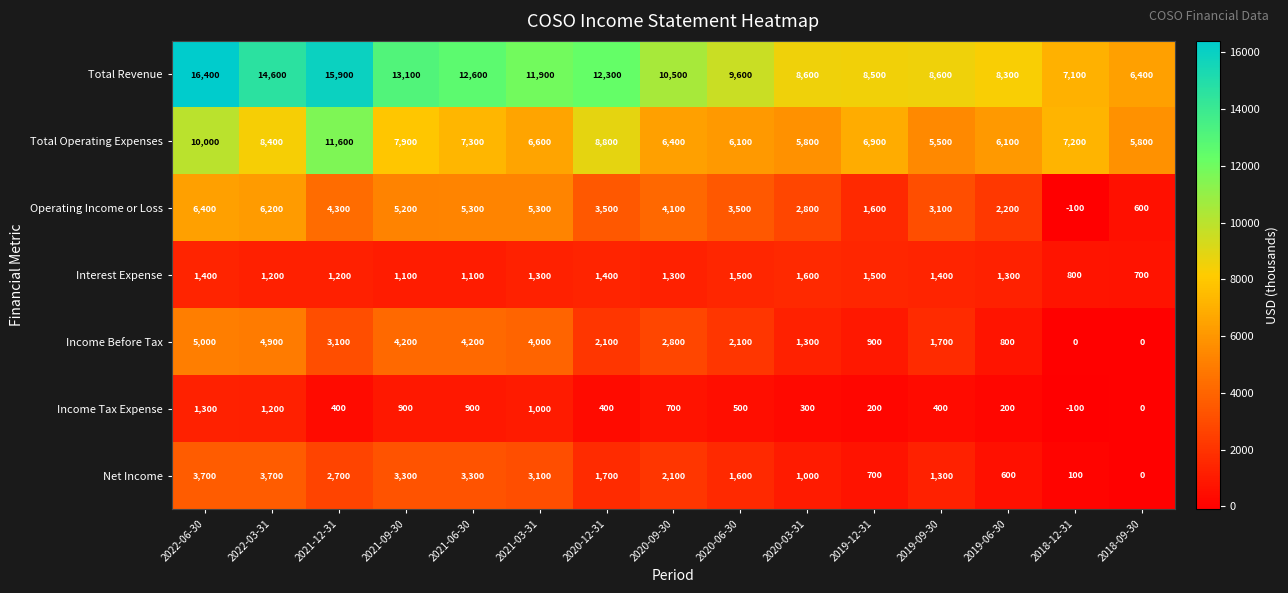

Which series has the largest total across all categories?

Total Revenue